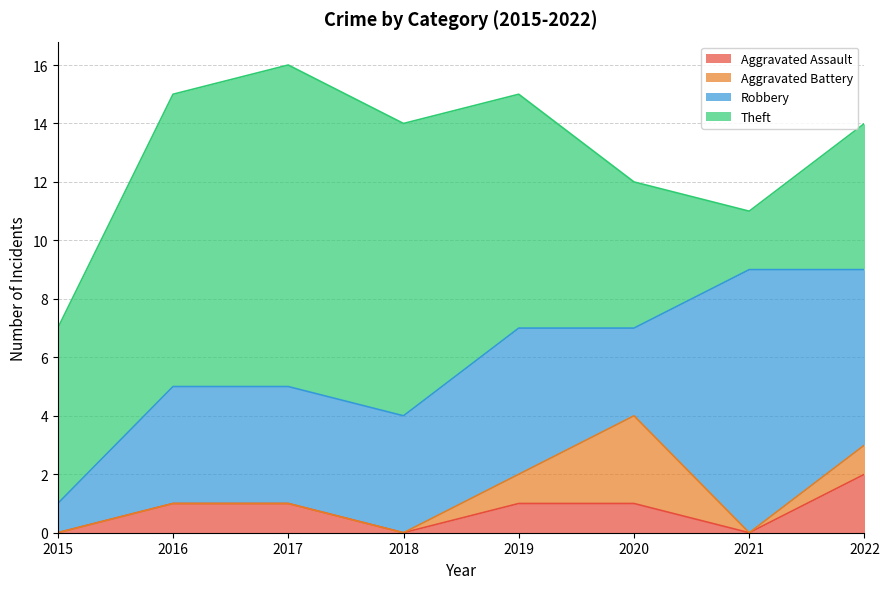

Which has a higher value, 2021 or 2019?

2019